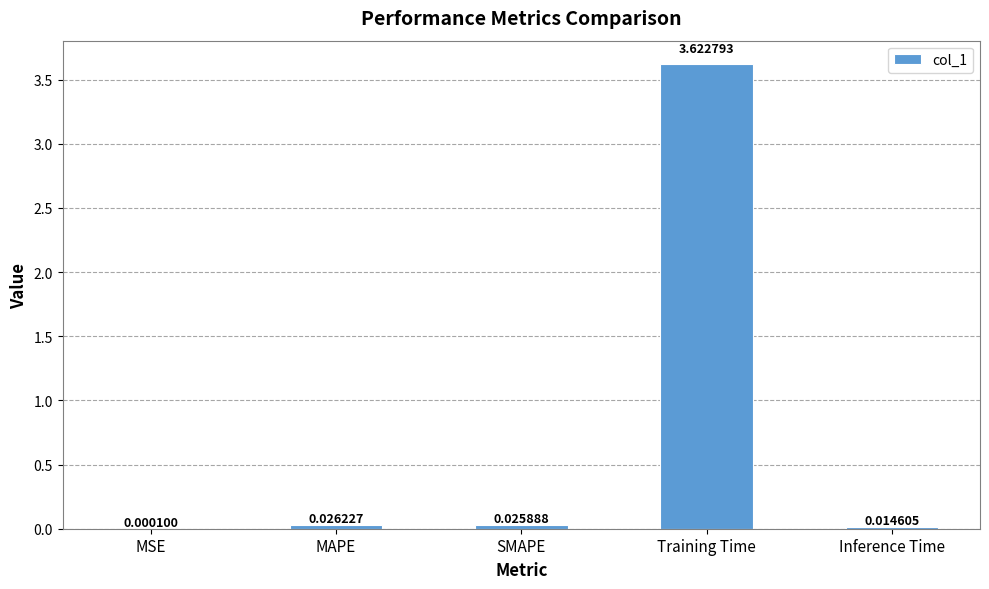

What is the change in value from MAPE to Training Time?

+3.6